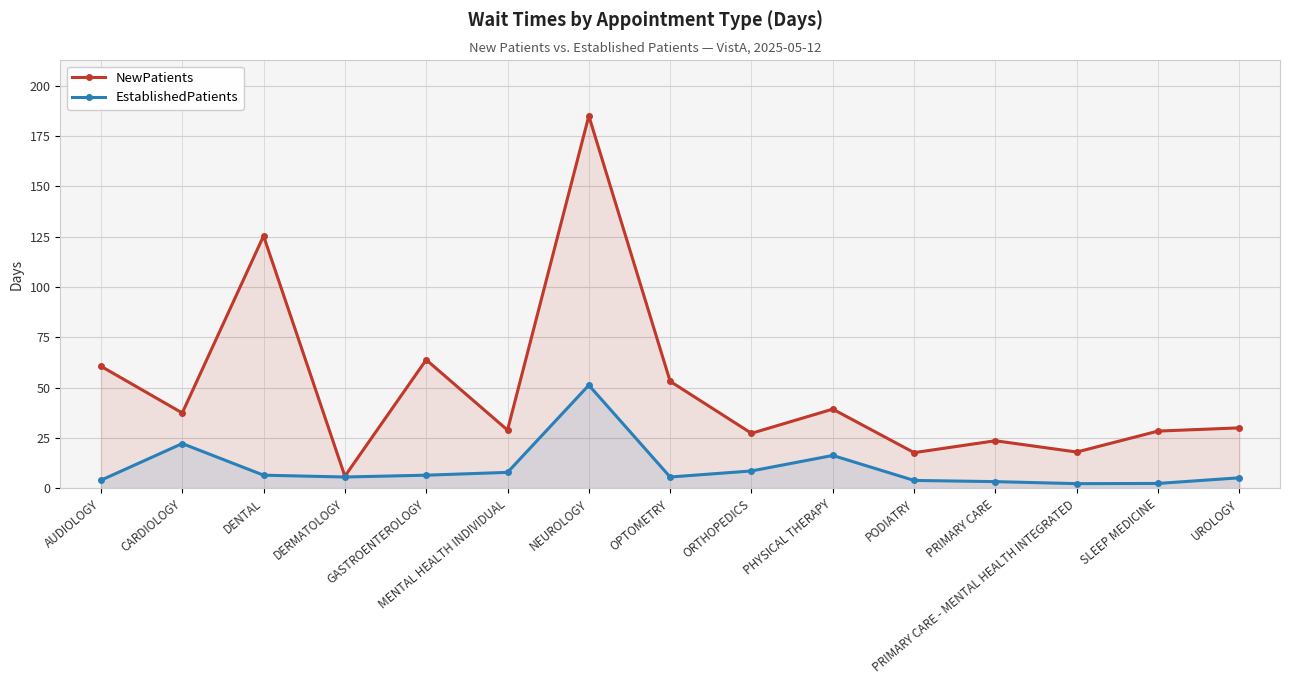

The value of EstablishedPatients at PHYSICAL THERAPY is 6.0. True or false?

False